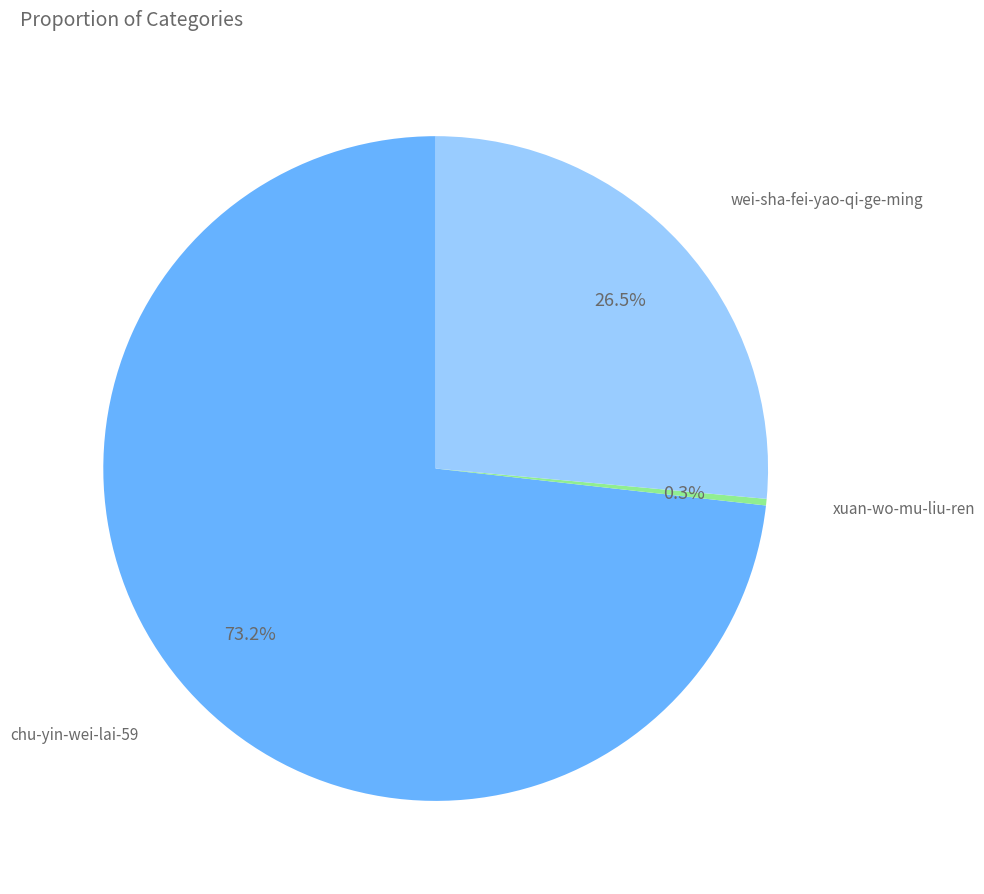

Rank the categories by value from lowest to highest.

xuan-wo-mu-liu-ren, wei-sha-fei-yao-qi-ge-ming, chu-yin-wei-lai-59